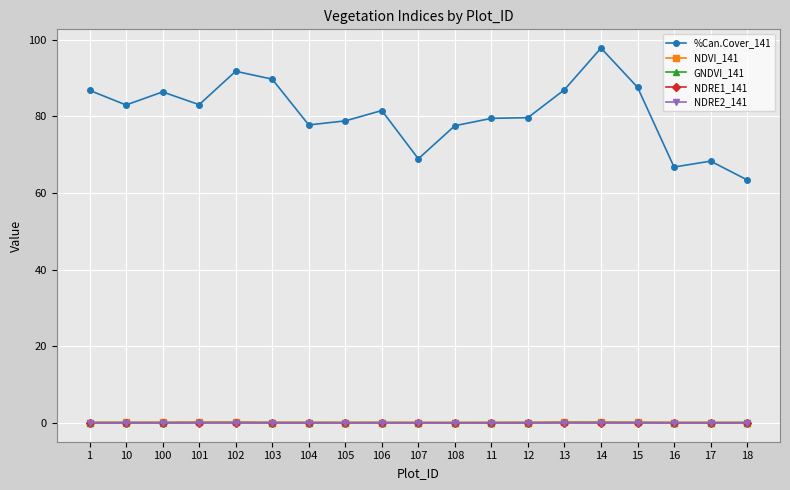

Between 103 and 17, which series saw the biggest shift?

%Can.Cover_141